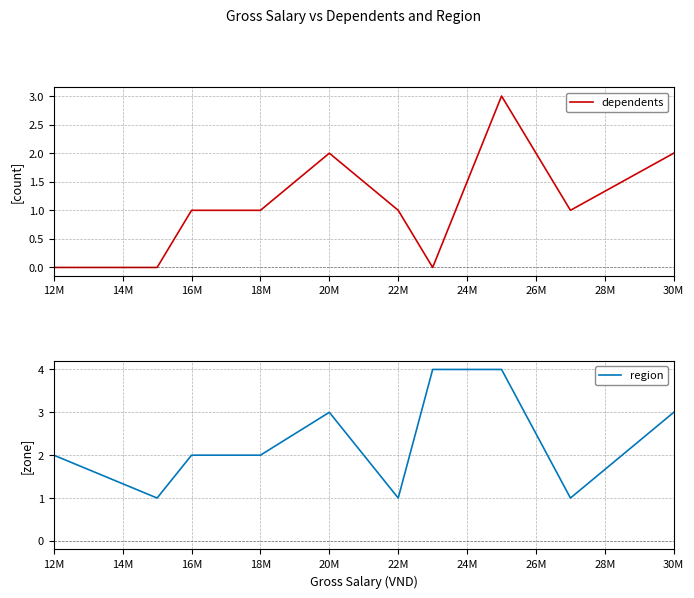

Where does the region series first go above 2?

20M